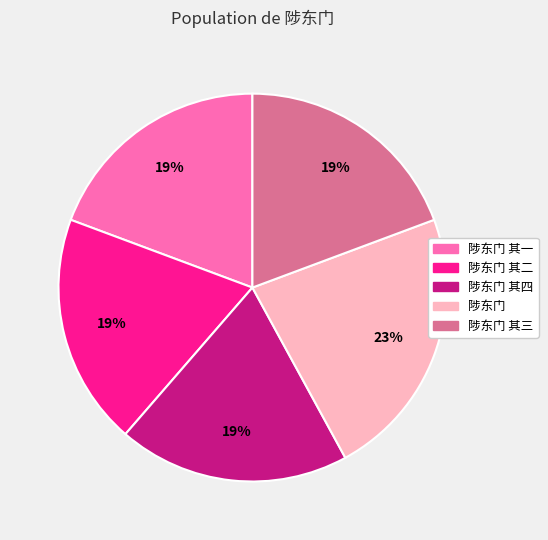

Combined, do 陟东门 and 陟东门 其三 account for over 50%?

No